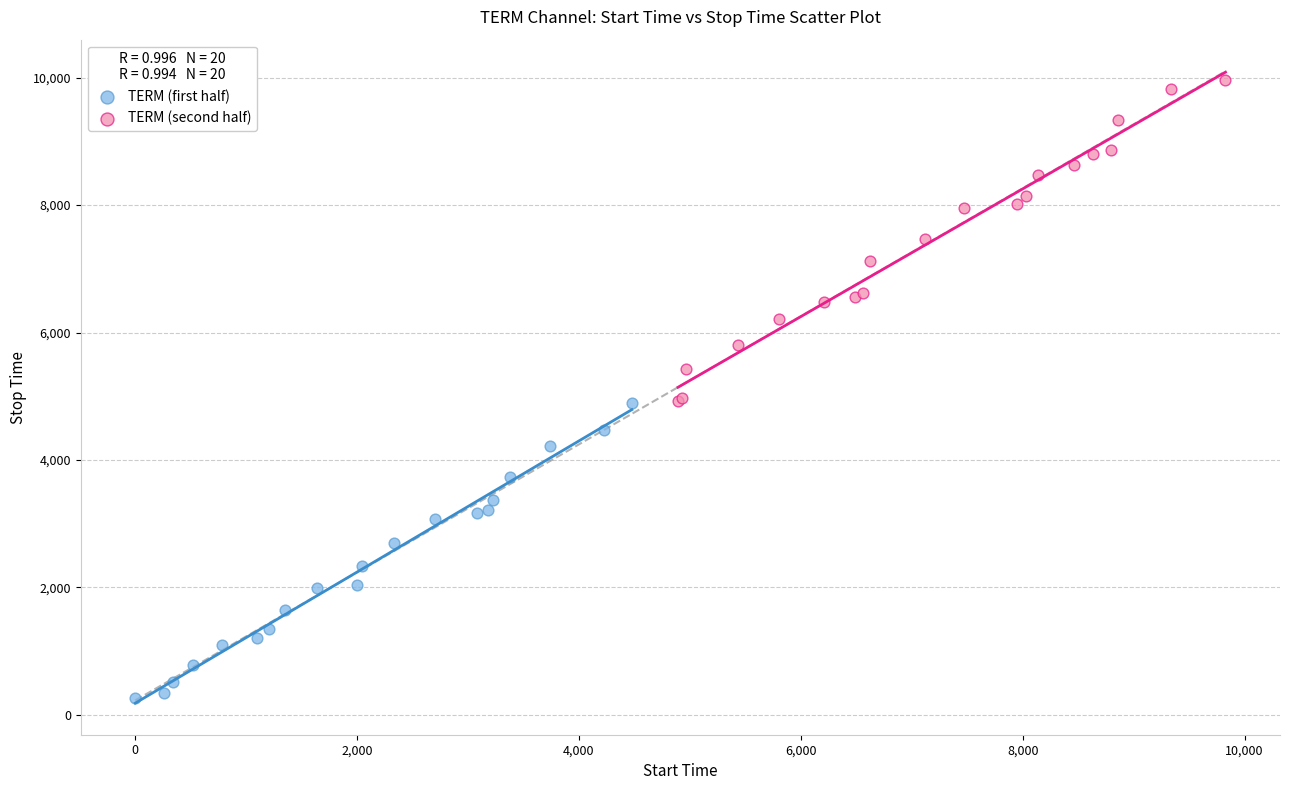

Which series contains the lowest Y value?

TERM (first half)